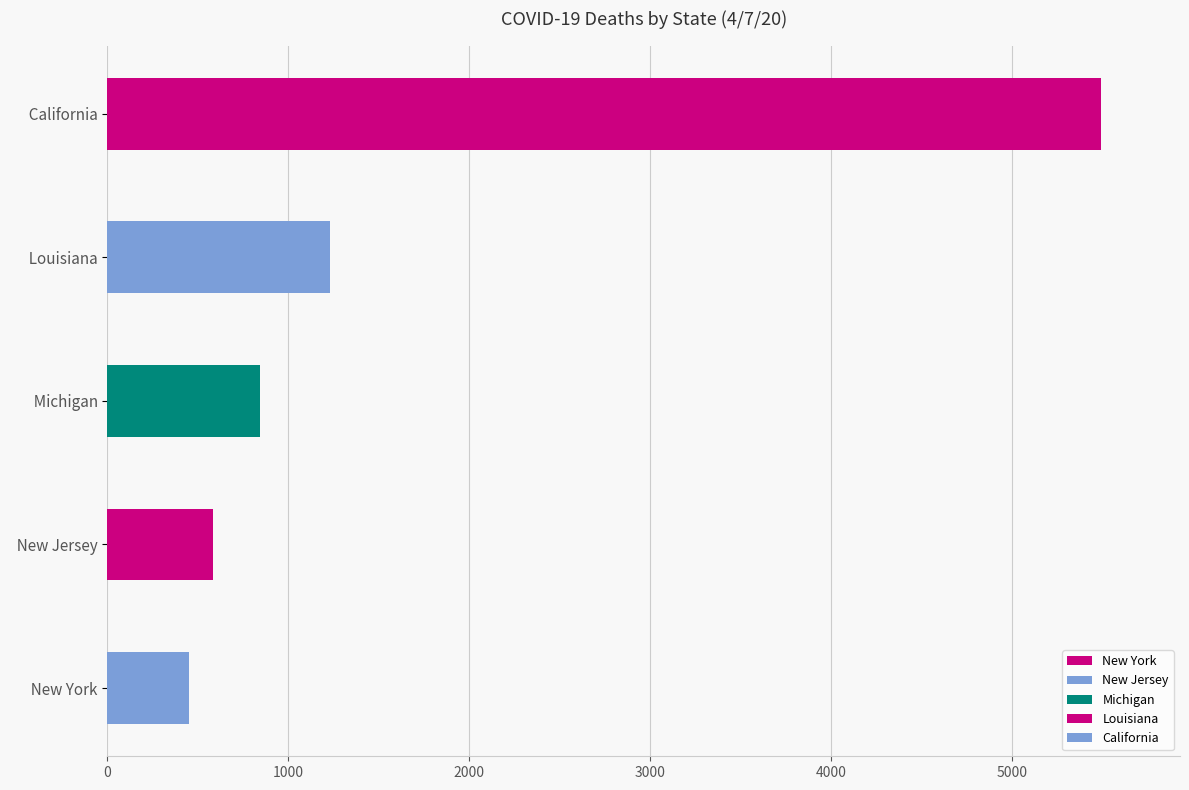

True or false: 4/4/20 has a value of 118 at Michigan.

False